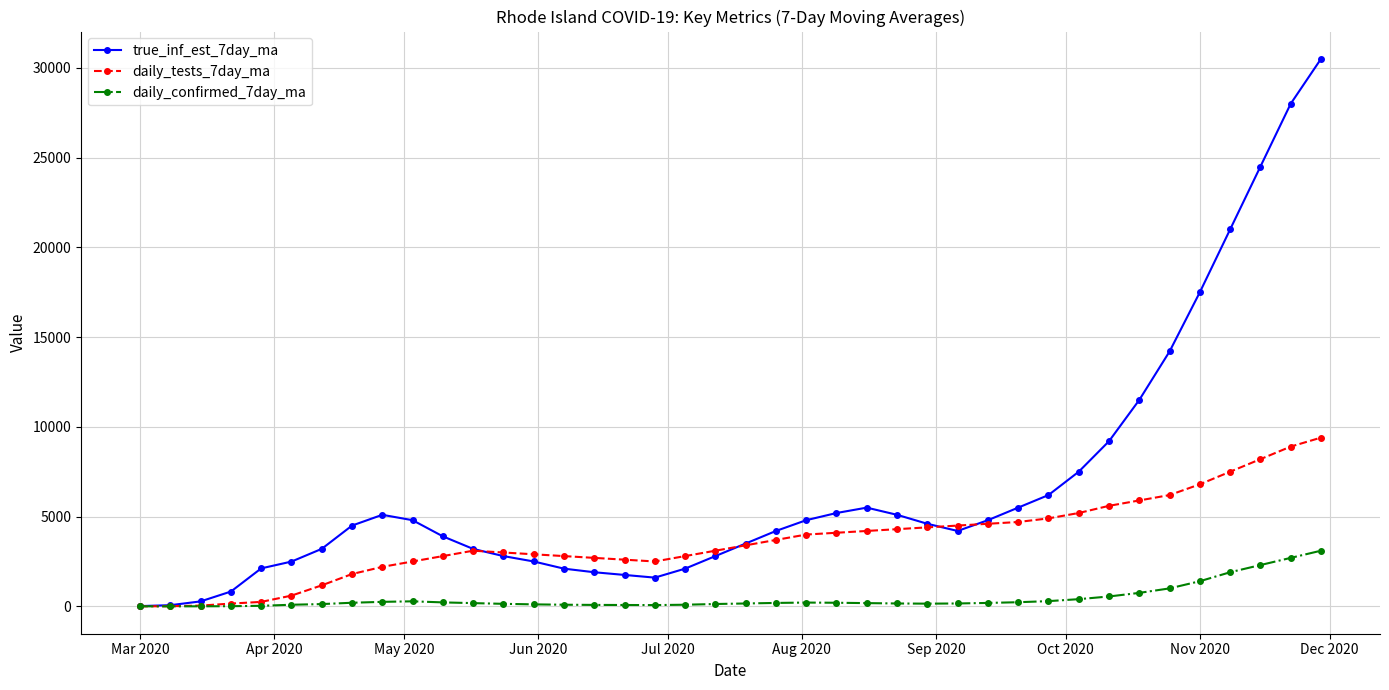

Rank the series by their maximum value, from highest to lowest.

true_inf_est_7day_ma, daily_tests_7day_ma, daily_confirmed_7day_ma